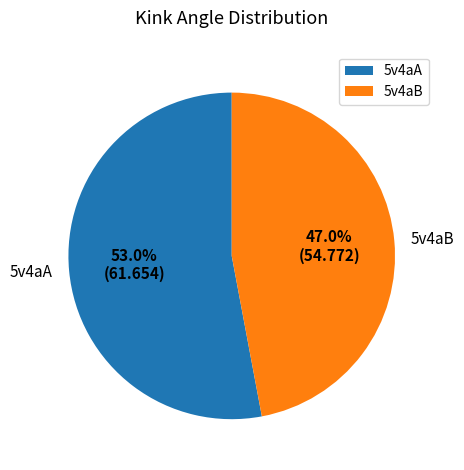

What is the total percentage of 5v4aB and 5v4aA?

100.0%